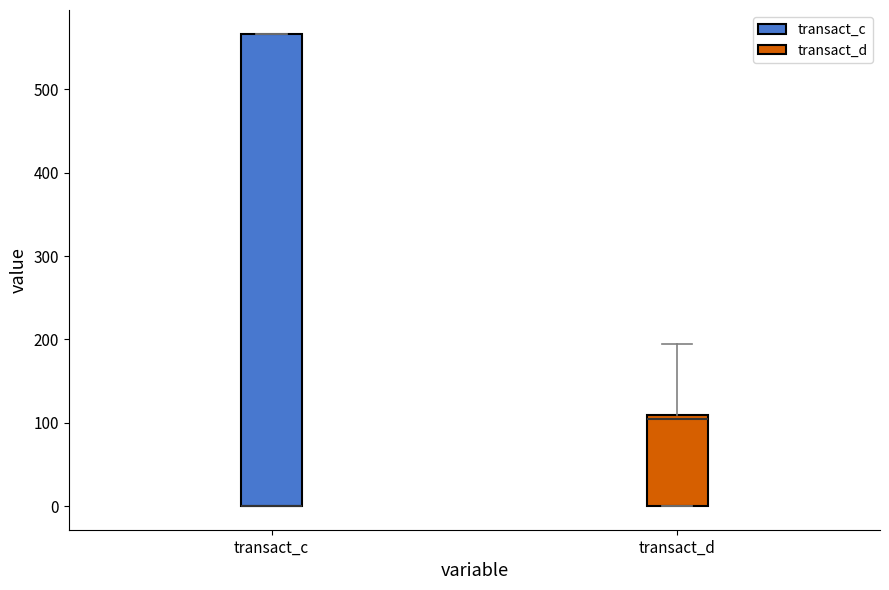

Reading left to right, read every box against the y-axis: the position of its median line, the range the box covers, and the ends of its whiskers. The values are not printed on the chart, so give them approximately, as read against the axis.

transact_c: median 0 (drawn on the box's lower edge), box 0 to 570, whiskers 0 to 570
transact_d: median 100, box 0 to 110, whiskers 0 to 200